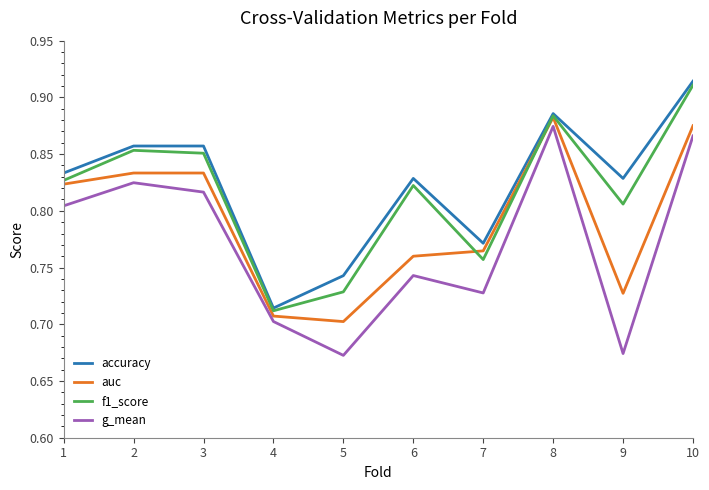

Which series changed the most between 5 and 7?

auc